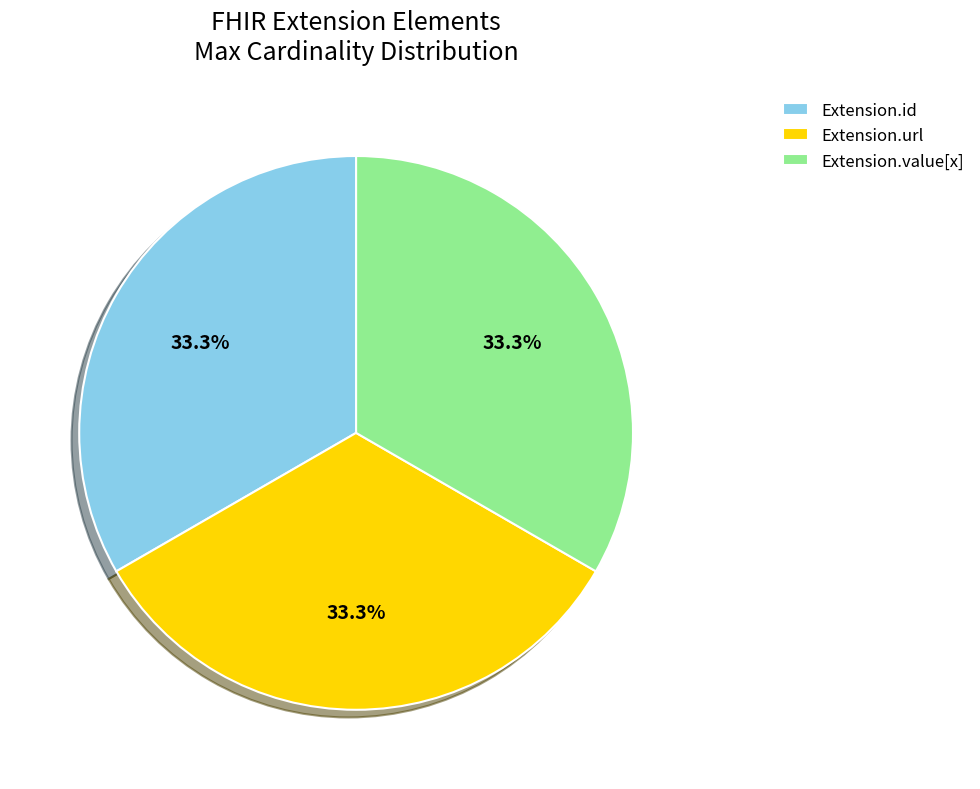

The Extension.value[x] slice represents 65% of the pie. True or false?

False